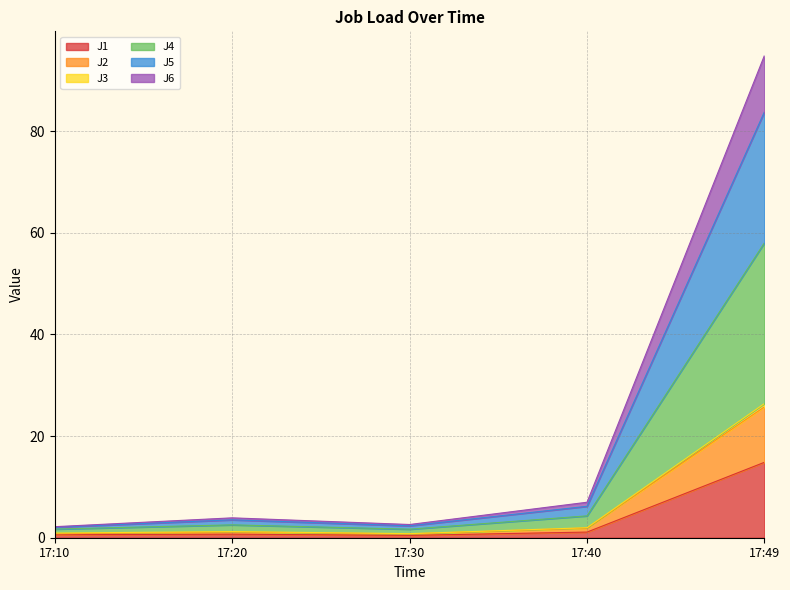

Which category has the highest value in the J1 series?

17:49